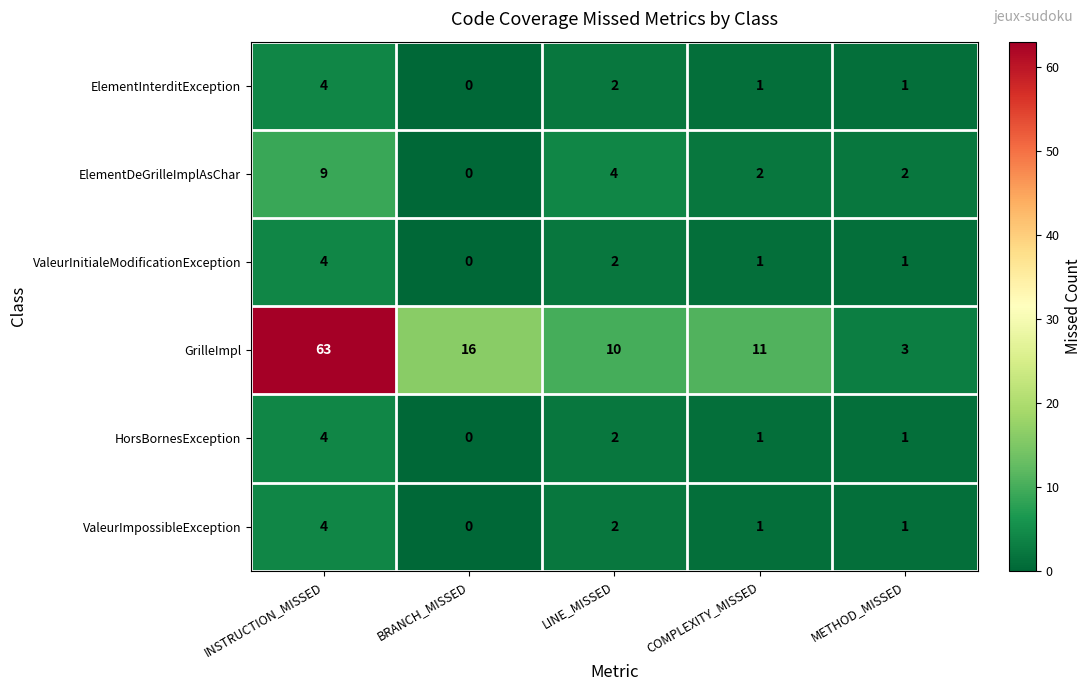

Which series has the largest total across all categories?

GrilleImpl